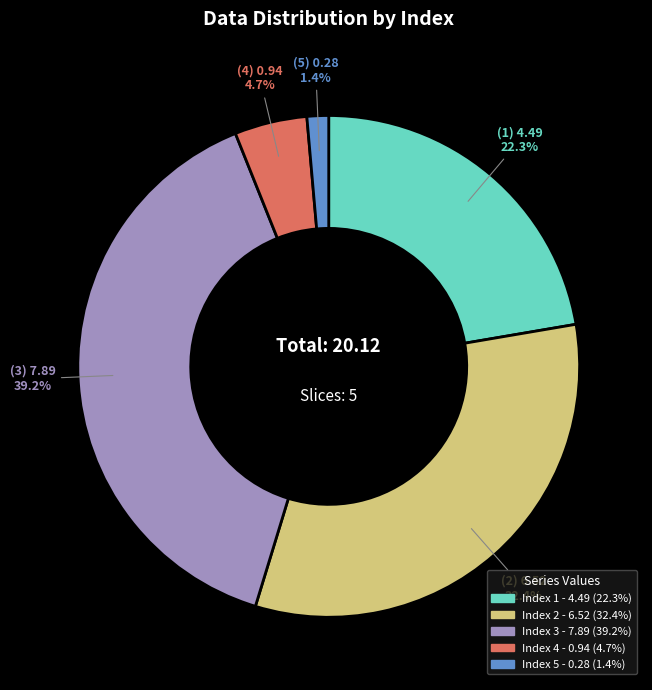

How many segments does this pie chart have?

5